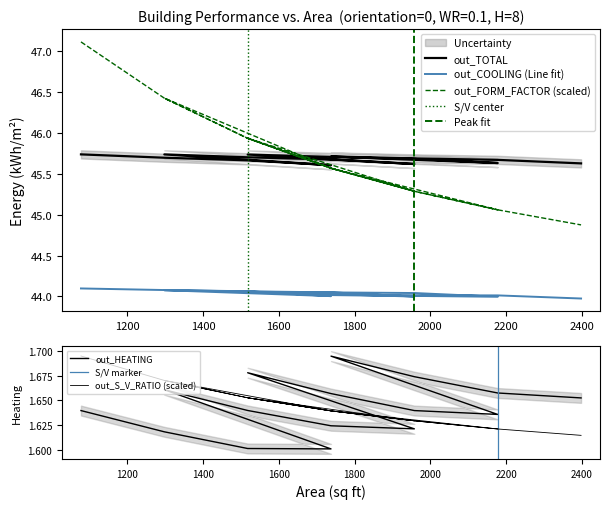

The out_S_V_RATIO series shows 1.2 at 1000. True or false?

False